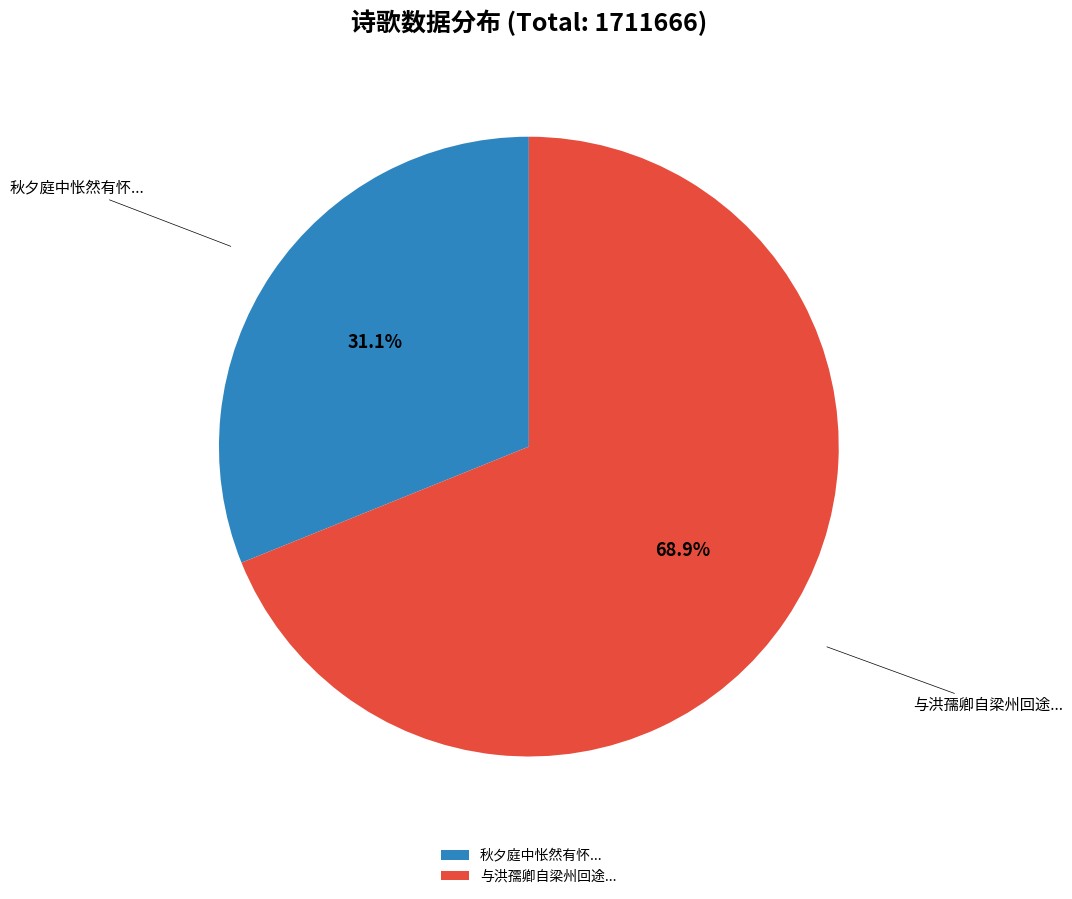

Rank the categories by value from highest to lowest.

与洪孺卿自梁州回途..., 秋夕庭中怅然有怀...